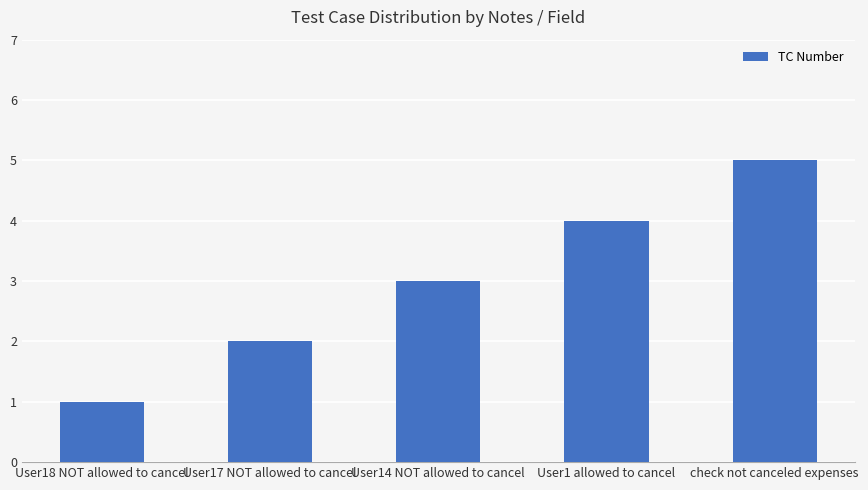

What is the smallest value displayed?

1